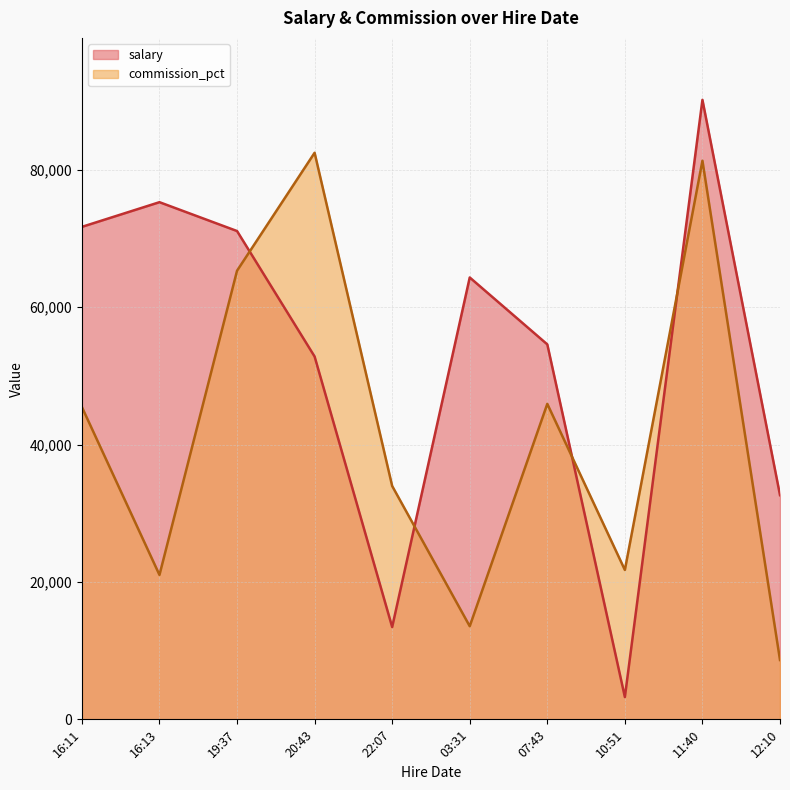

Reading left to right, extract all data points from this chart.

salary: 16:11=71697	16:13=75289	19:37=71090	20:43=52820	22:07=13439	03:31=64329	07:43=54588	10:51=3244	11:40=90189	12:10=32637
commission_pct: 16:11=45464	16:13=21024	19:37=65309	20:43=82484	22:07=33970	03:31=13556	07:43=45928	10:51=21747	11:40=81327	12:10=8639